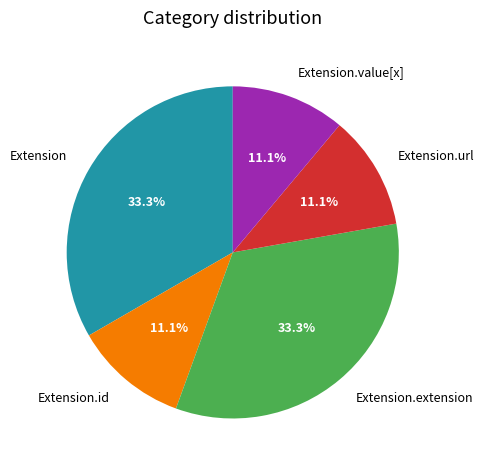

Combined, what portion of the pie is Extension.id and Extension.url?

22.2%